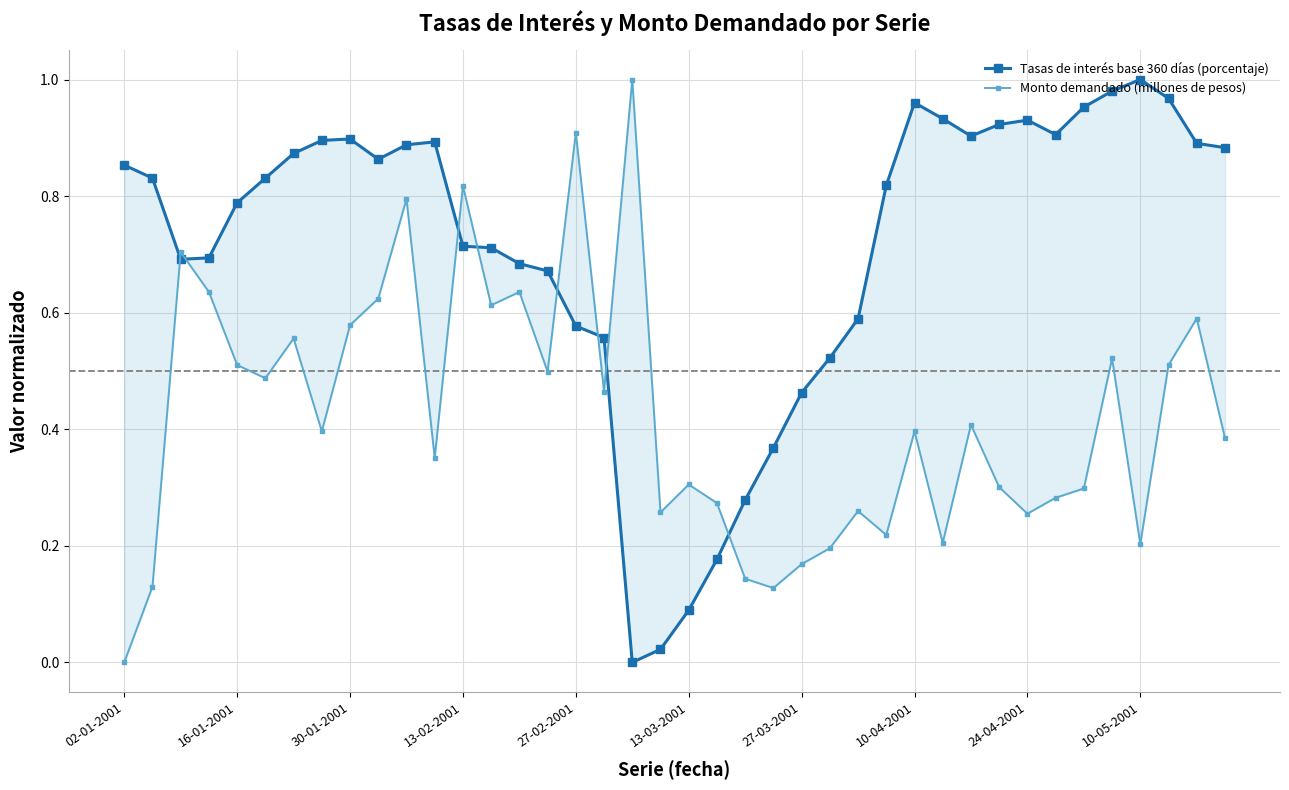

How many lines are shown in the chart?

2